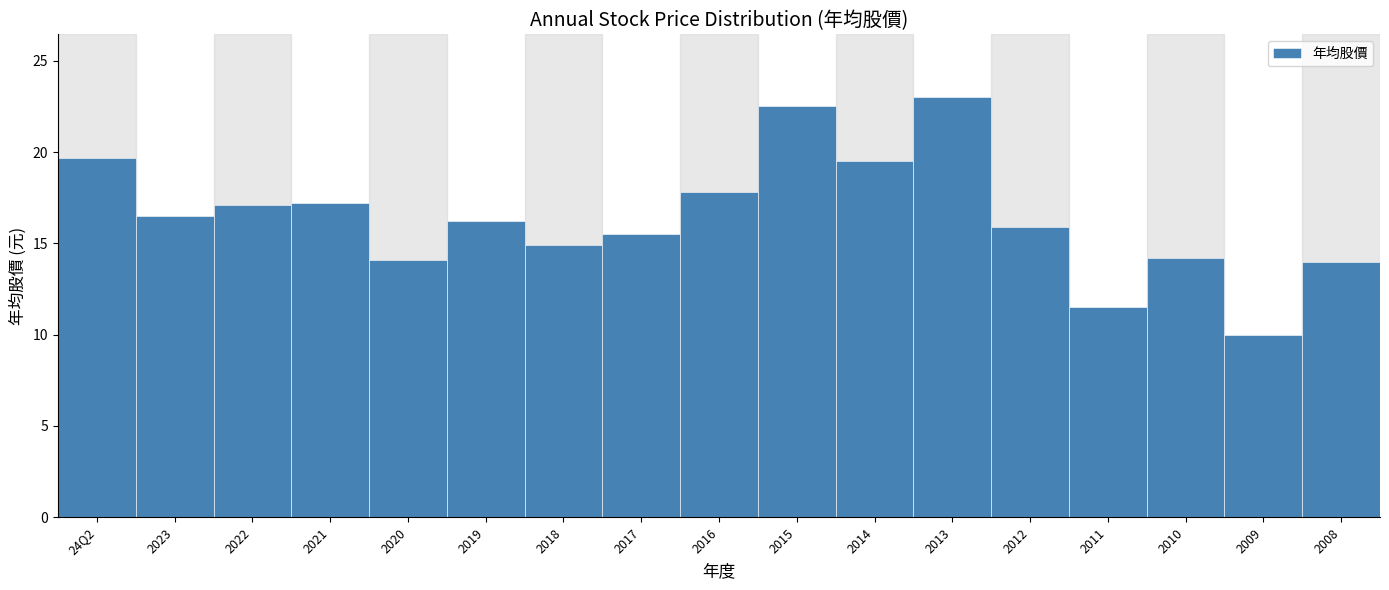

Which has a higher value, 2020 or 2012?

2012